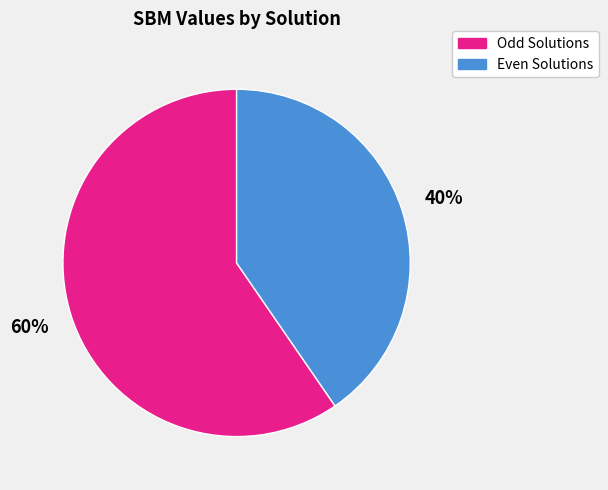

Between Even Solutions and Odd Solutions, which is larger?

Odd Solutions